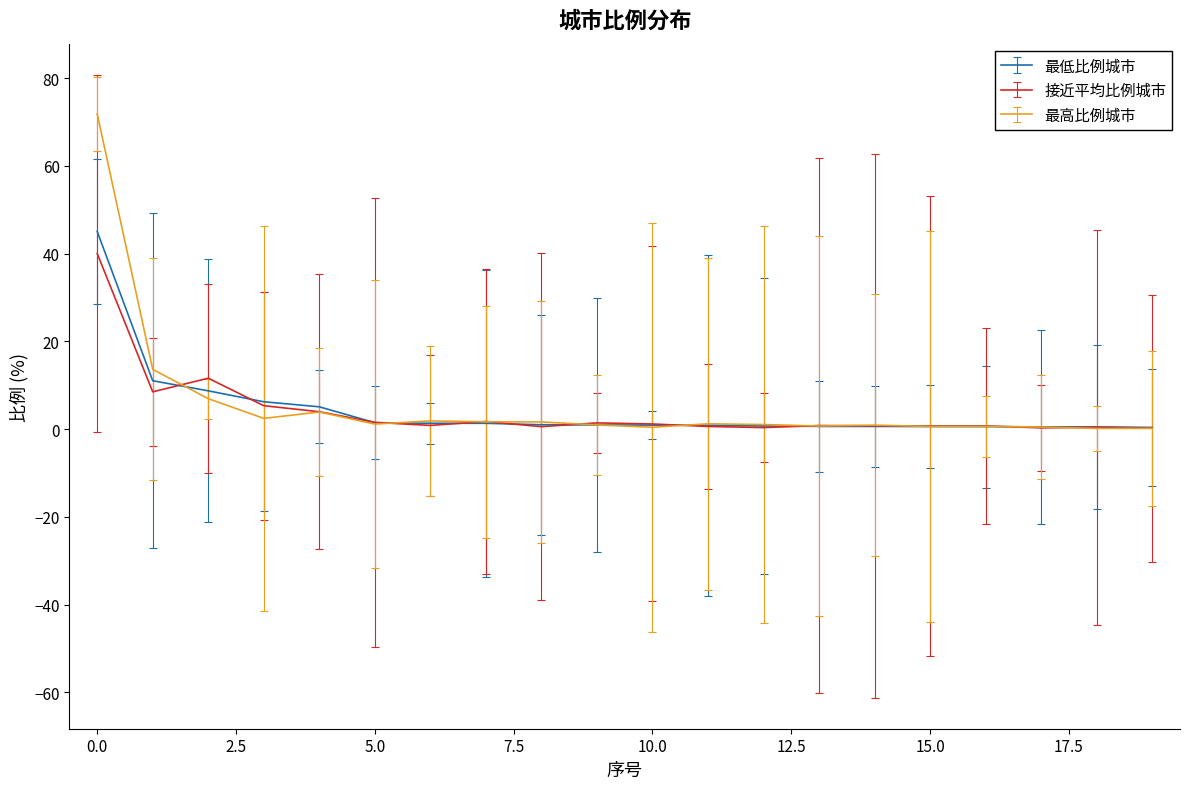

What is the maximum value shown in the chart?

71.9